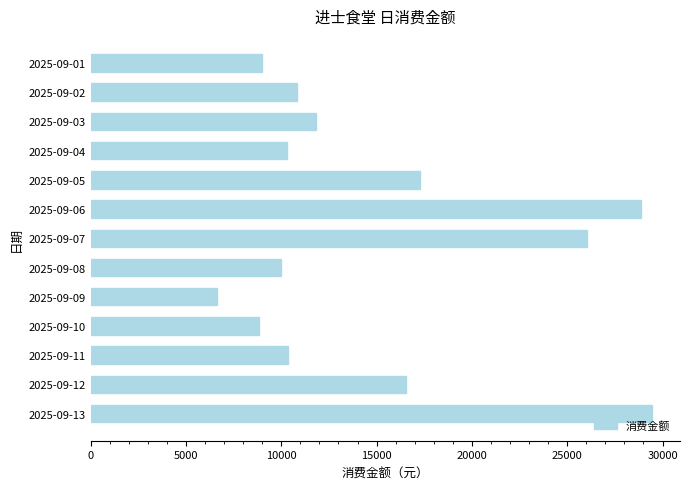

What is the change in value from 2025-09-02 to 2025-09-05?

+6438